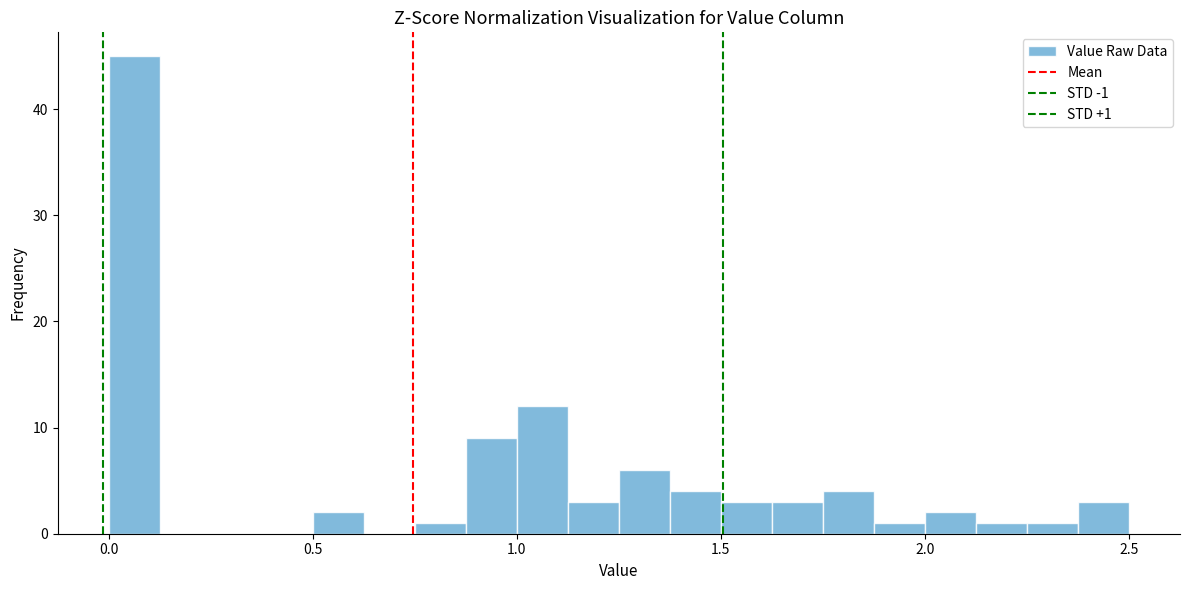

Around what value on the x-axis is the tallest bar? Give the approximate position of its centre, as read against the axis.

0.05